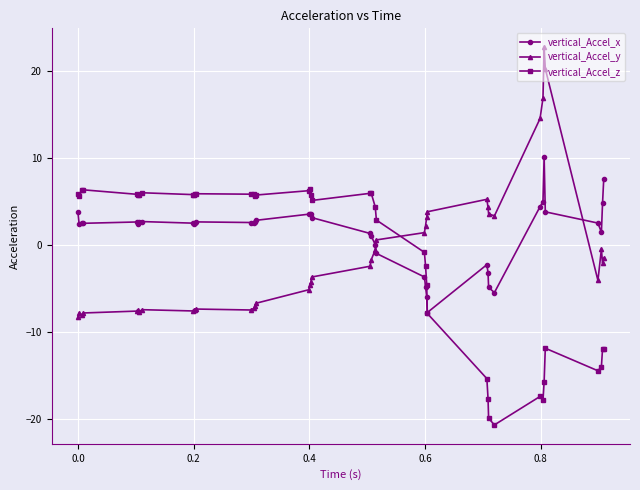

Count the number of data series in this chart.

3